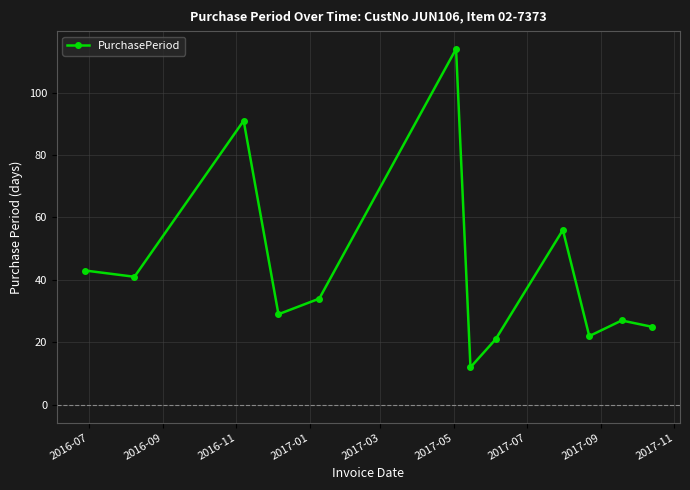

What is the sum of all values?

515